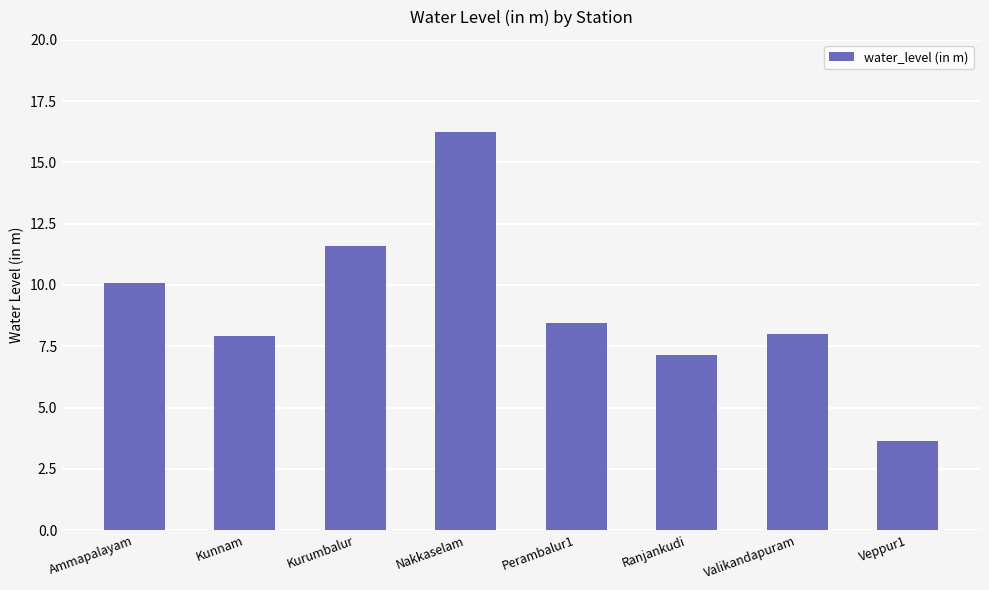

Read the value at Ranjankudi.

7.2